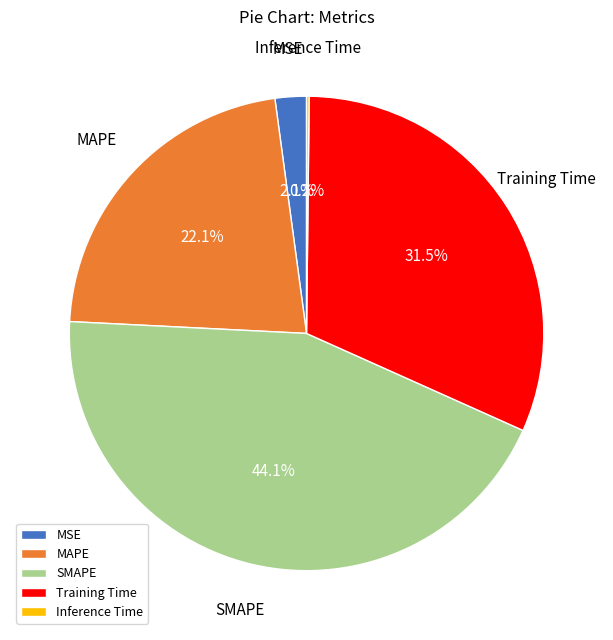

How much of the chart is everything except Training Time?

68.5%